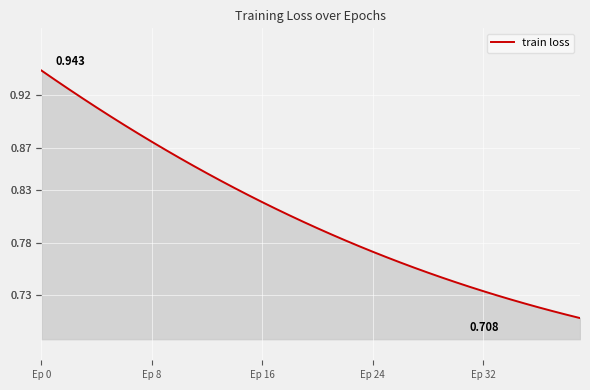

Reading left to right, list all the values displayed in this chart.

0.9	0.9	0.9	0.9	0.9	0.9	0.9	0.9	0.9	0.9	0.9	0.9	0.8	0.8	0.8	0.8	0.8	0.8	0.8	0.8	0.8	0.8	0.8	0.8	0.8	0.8	0.8	0.8	0.8	0.7	0.7	0.7	0.7	0.7	0.7	0.7	0.7	0.7	0.7	0.7